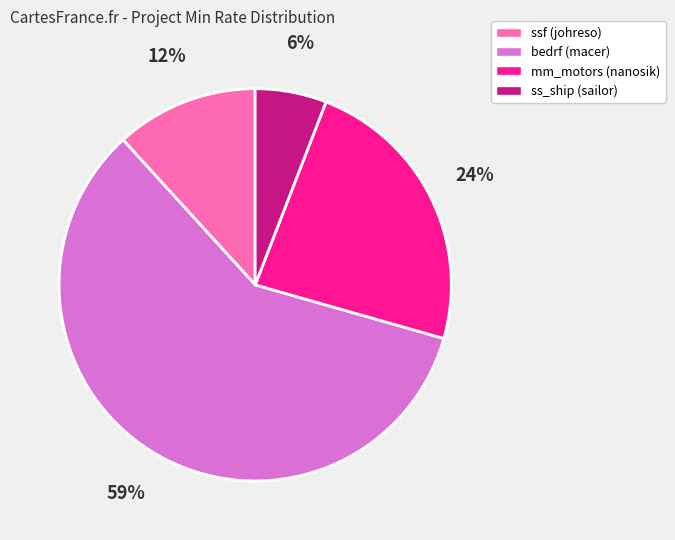

What is the ratio of the value at bedrf (macer) to the value at mm_motors (nanosik)?

2.5